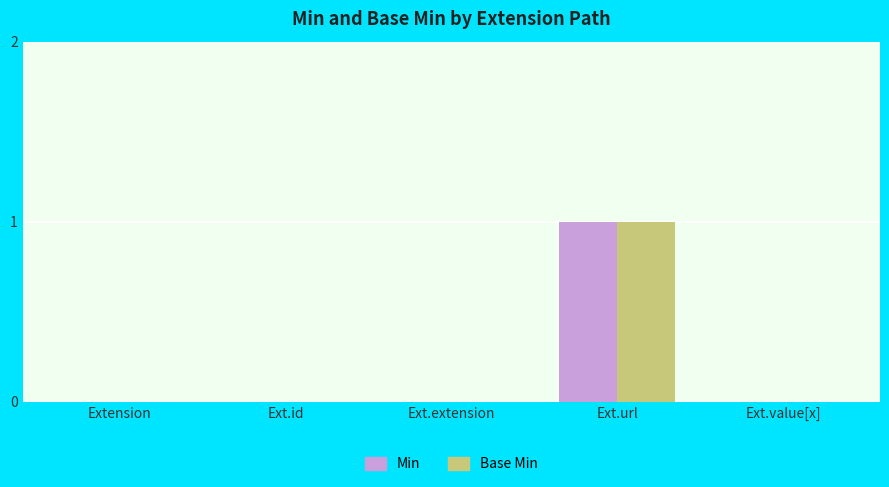

True or false: Base Min has a value of 0 at Extension.

True